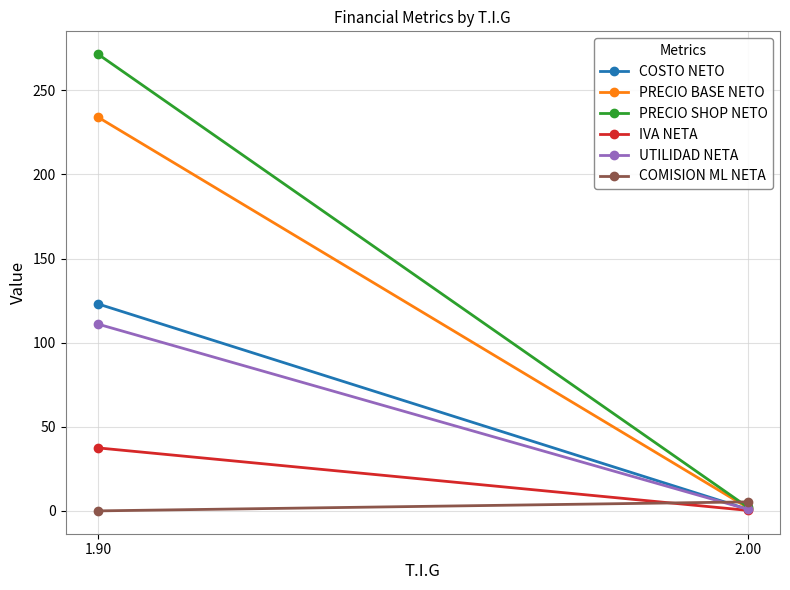

Rank the series at 2.00 from highest to lowest value.

COMISION ML NETA, PRECIO SHOP NETO, PRECIO BASE NETO, COSTO NETO, UTILIDAD NETA, IVA NETA